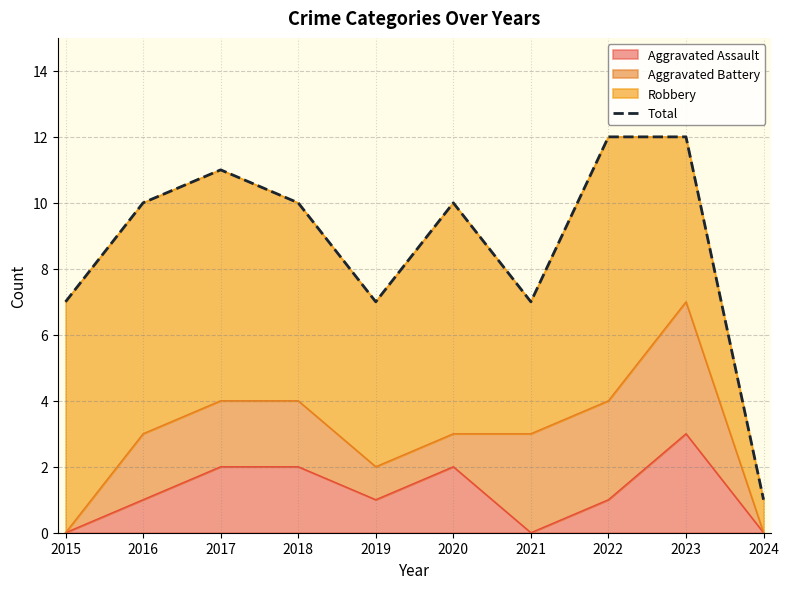

Reading left to right, list all the values displayed in this chart.

7	10	11	10	7	10	7	12	12	1